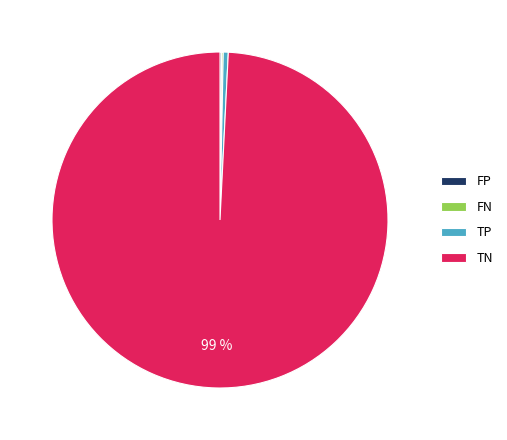

What is the largest slice in the pie chart?

TN